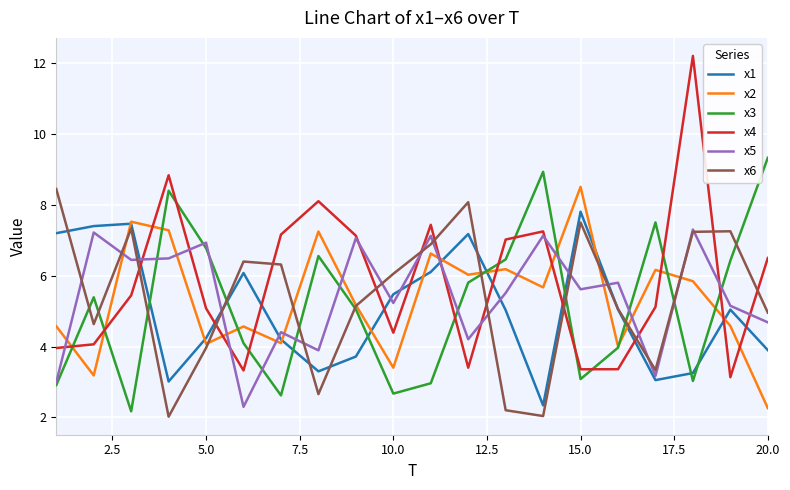

After their last crossing, which series has the higher values: x2 or x5?

x5